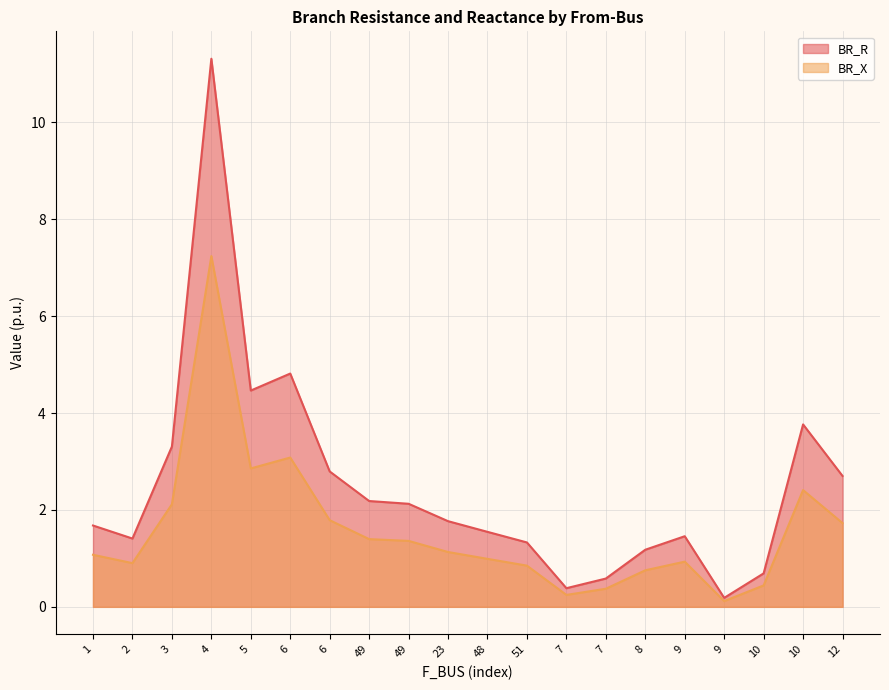

True or false: BR_R and BR_X intersect in this chart.

False